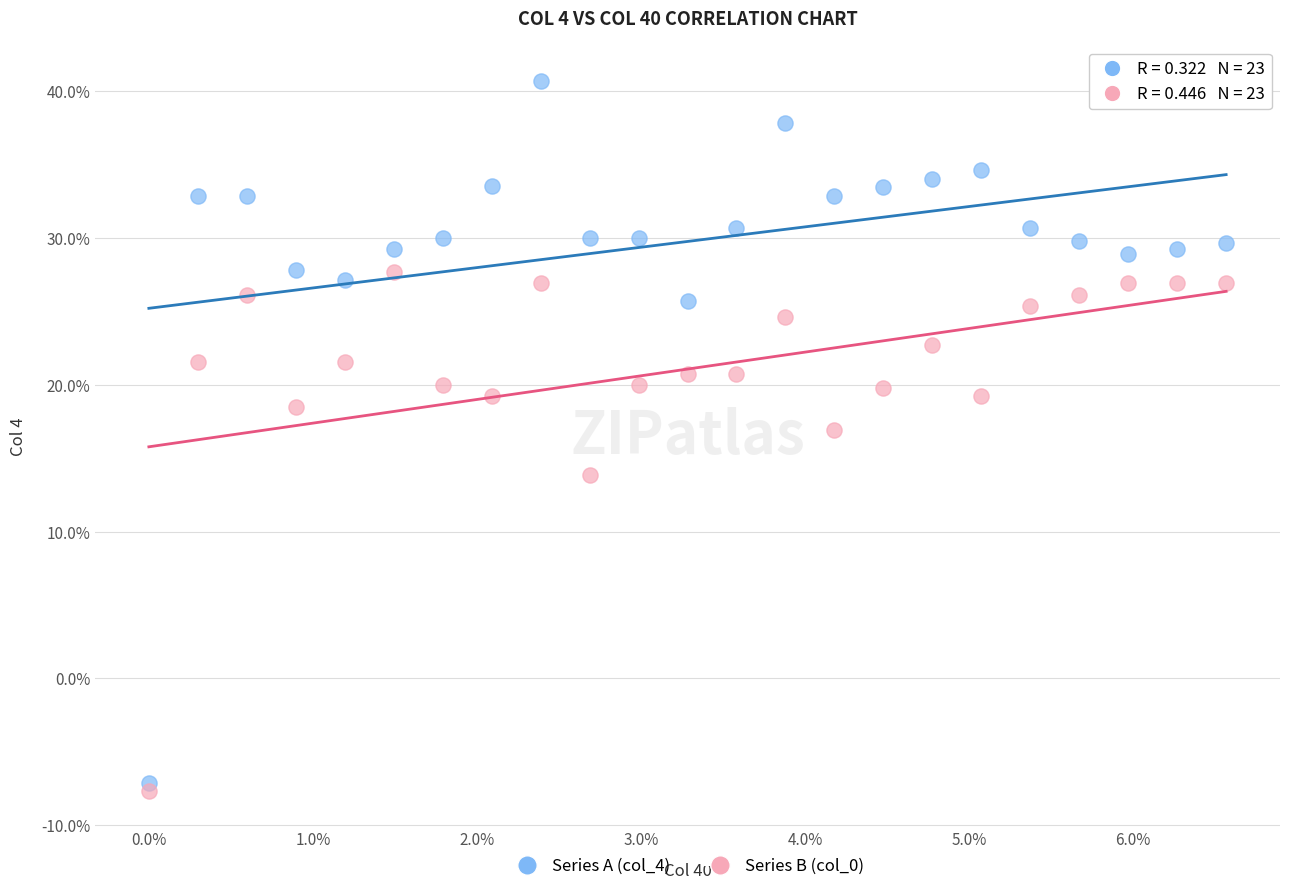

Which series contains the lowest Y value?

Series B (col_0)